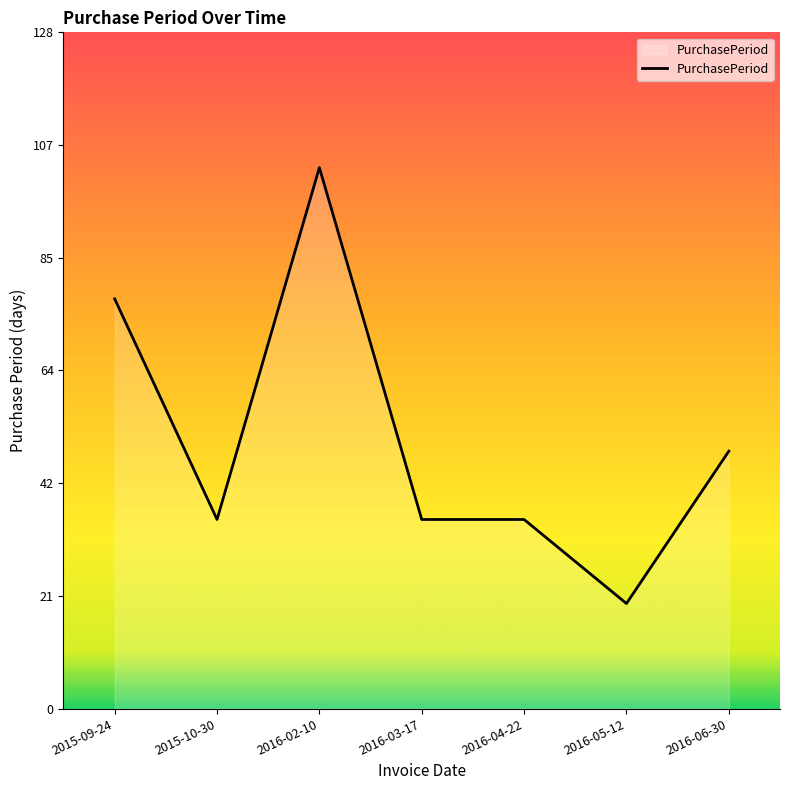

Reading left to right, transcribe all the data shown in this chart.

78	36	103	36	36	20	49